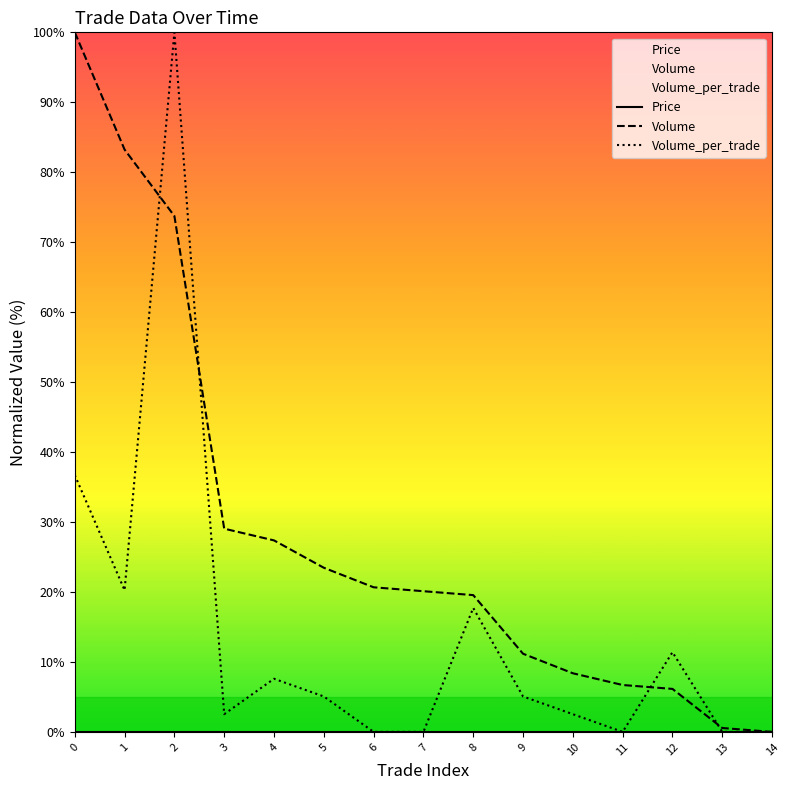

What is the difference between the second highest and minimum values in the Volume series?

83.2